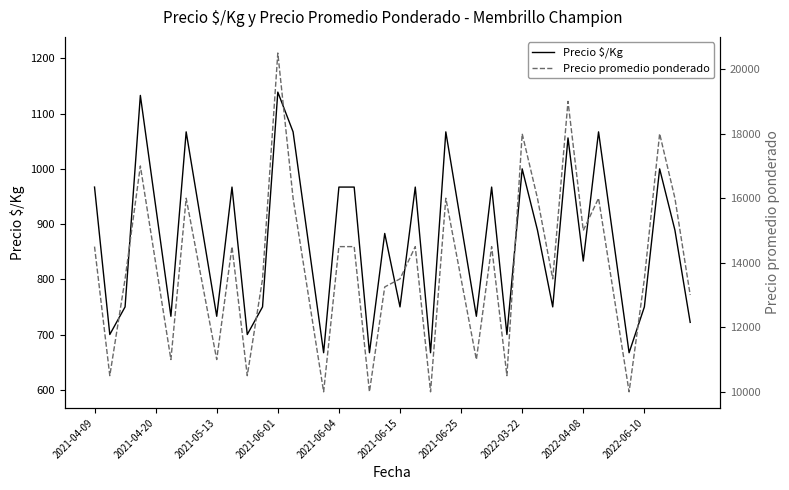

How many lines are shown in the chart?

2